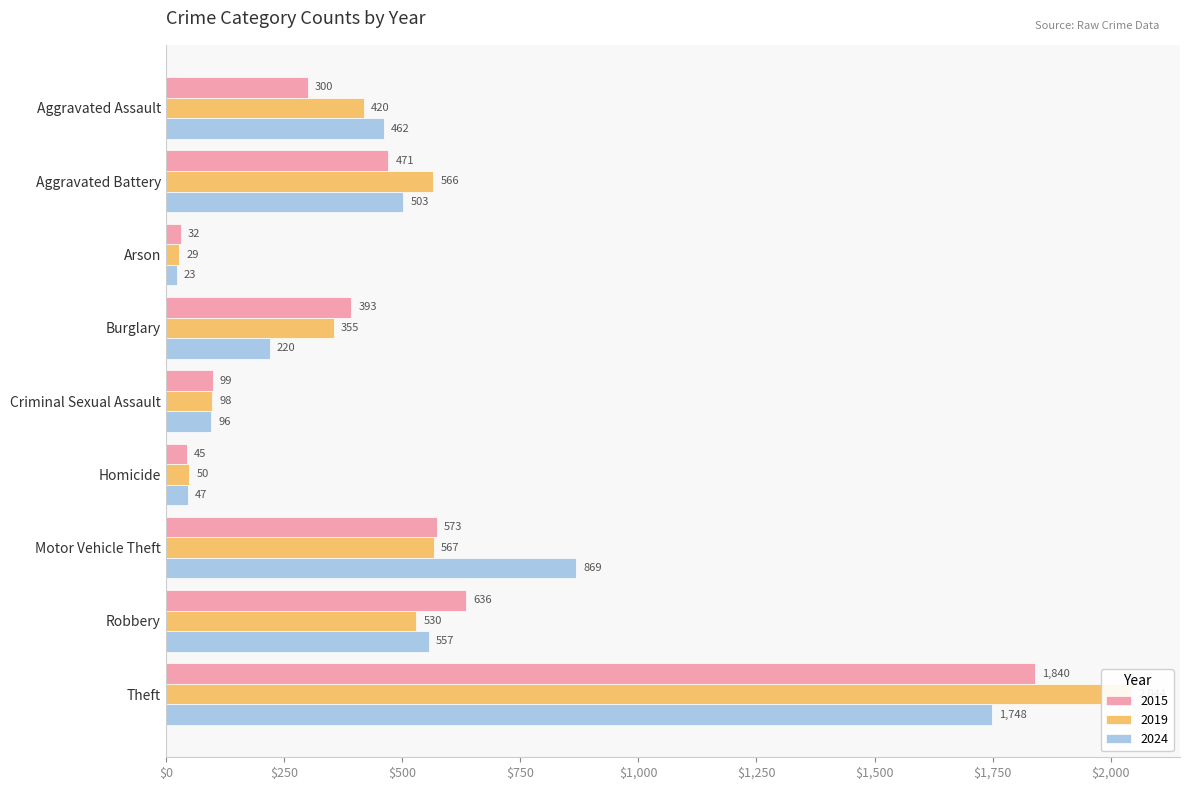

At which category is the sum across all series the highest?

Theft